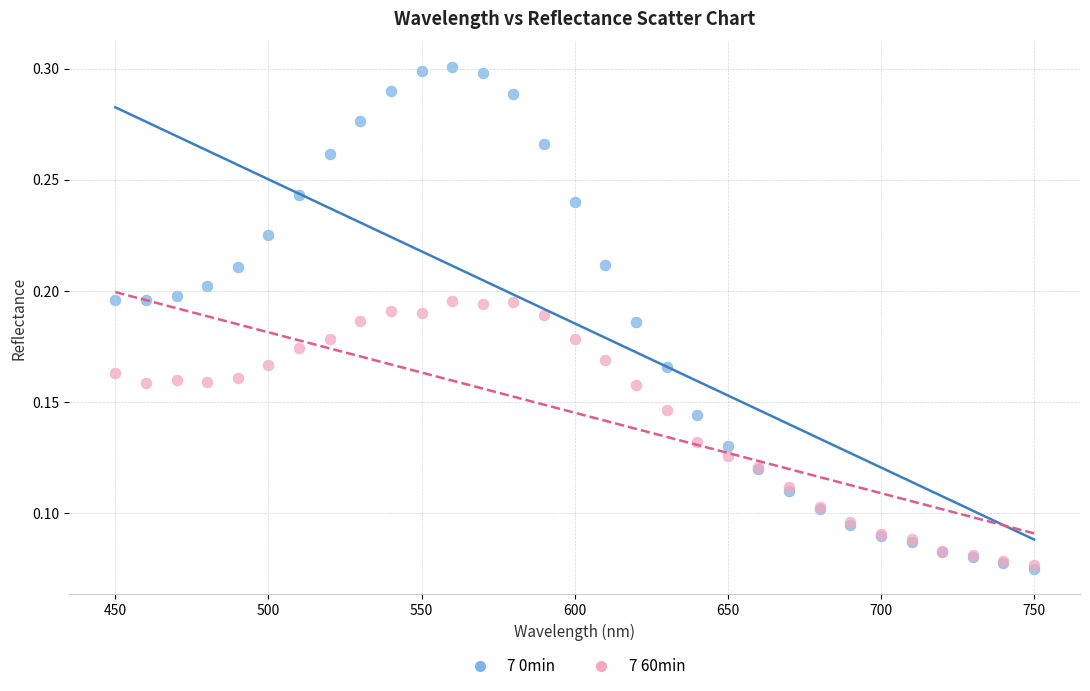

What are all the series names shown in the legend?

7 0min, 7 60min